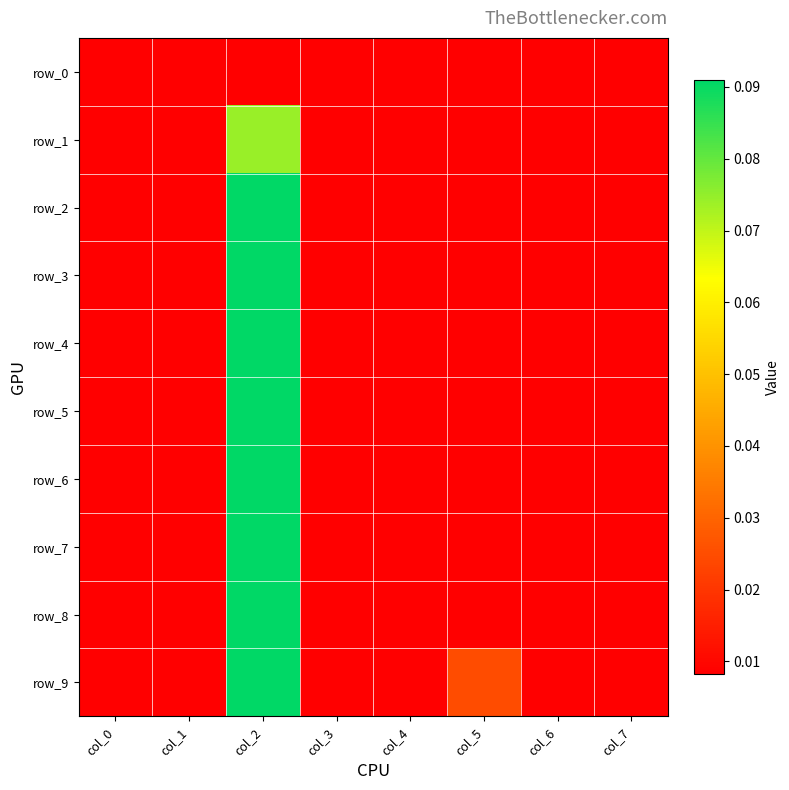

Count the number of categories in the chart.

8